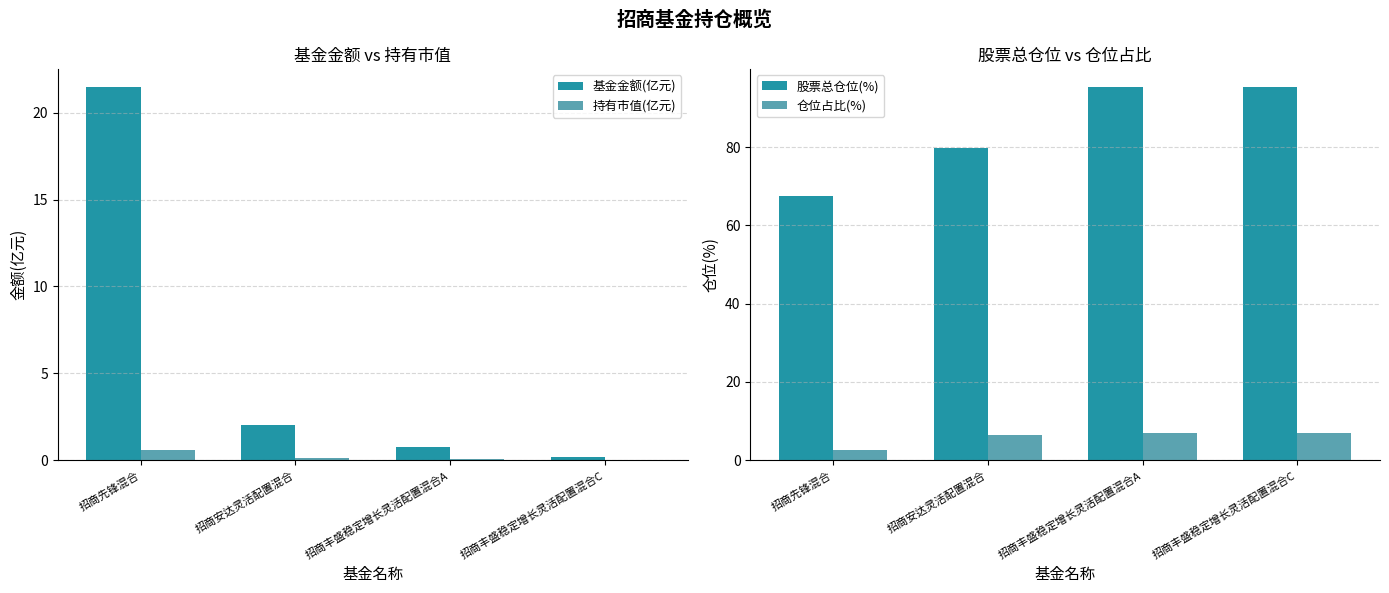

What value does the 基金金额(亿元) series have at 招商安达灵活配置混合?

2.0